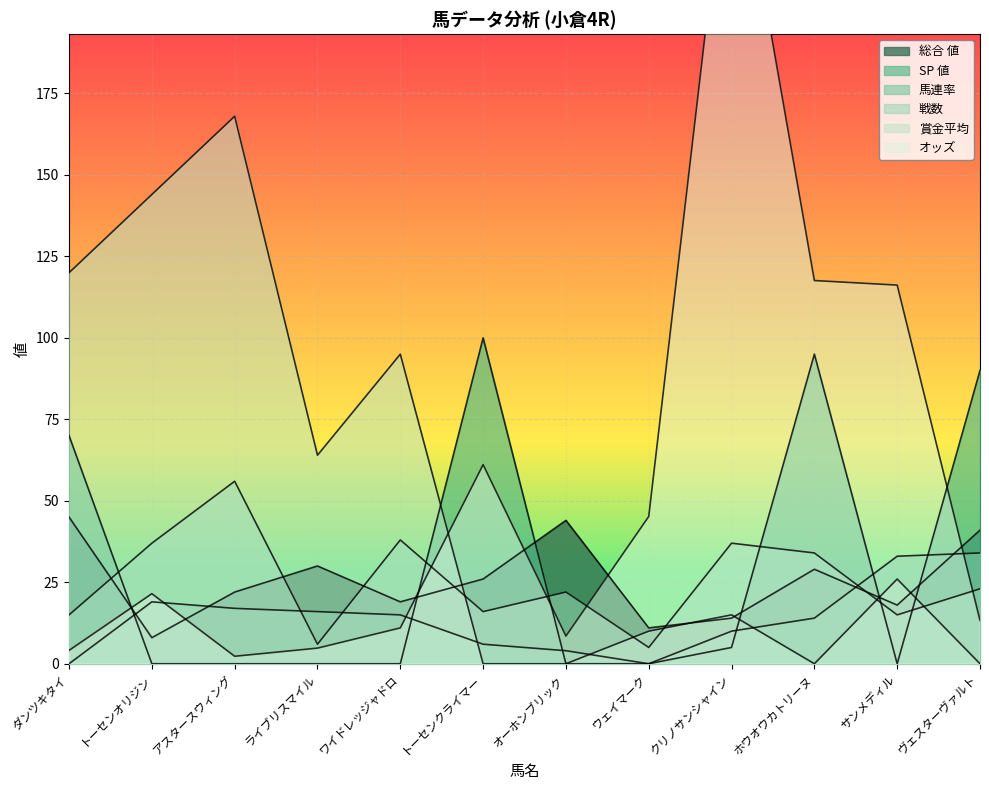

At which category does the chart reach its peak across all series?

クリノサンシャイン